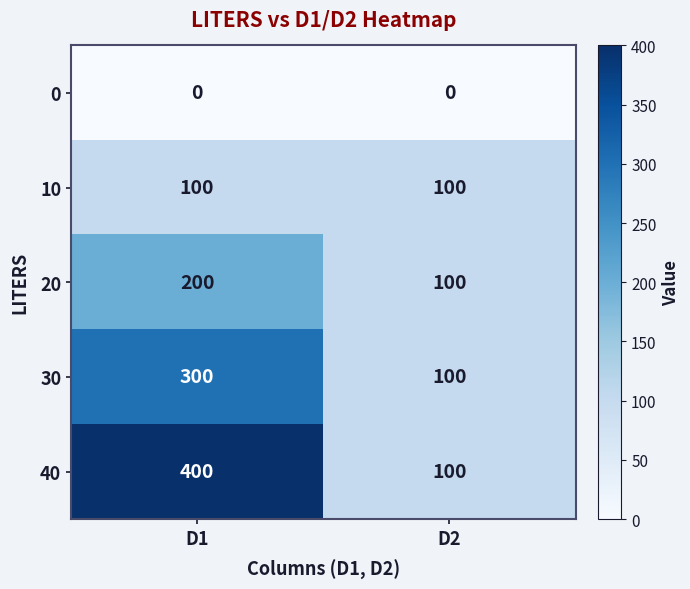

Reading right to left, extract all data points from this chart.

0: D2=0	D1=0
10: D2=100	D1=100
20: D2=100	D1=200
30: D2=100	D1=300
40: D2=100	D1=400